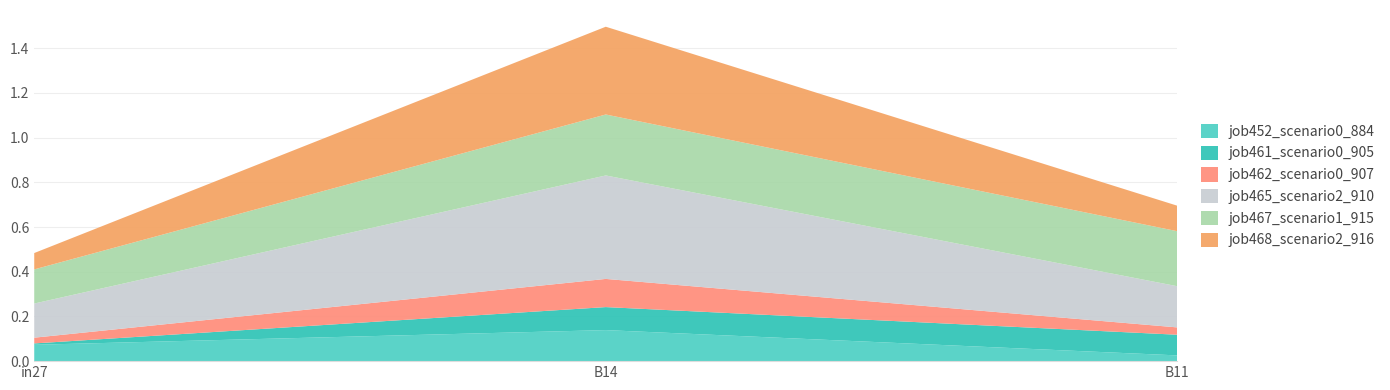

Reading left to right, transcribe all the data shown in this chart.

job452_scenario0_884: in27=0.1	B14=0.1	B11=0.0
job461_scenario0_905: in27=0.0	B14=0.1	B11=0.1
job462_scenario0_907: in27=0.0	B14=0.1	B11=0.0
job465_scenario2_910: in27=0.2	B14=0.5	B11=0.2
job467_scenario1_915: in27=0.2	B14=0.3	B11=0.2
job468_scenario2_916: in27=0.1	B14=0.4	B11=0.1